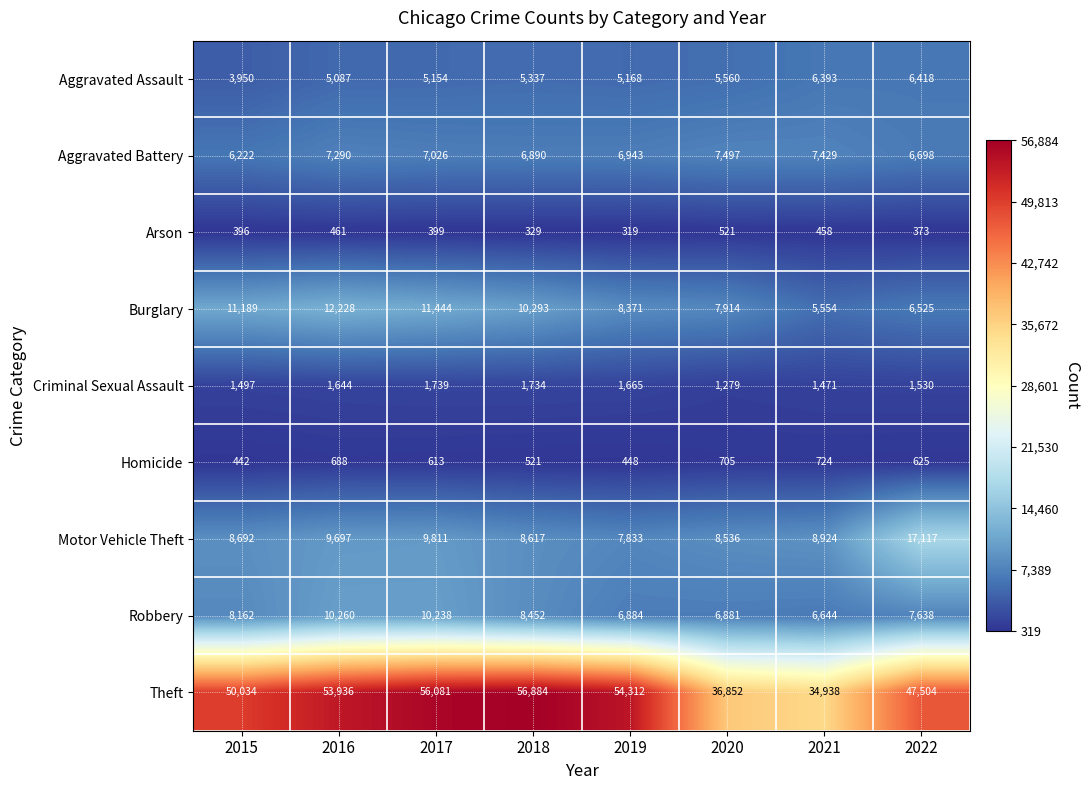

At which label is Homicide closest to 583?

2017